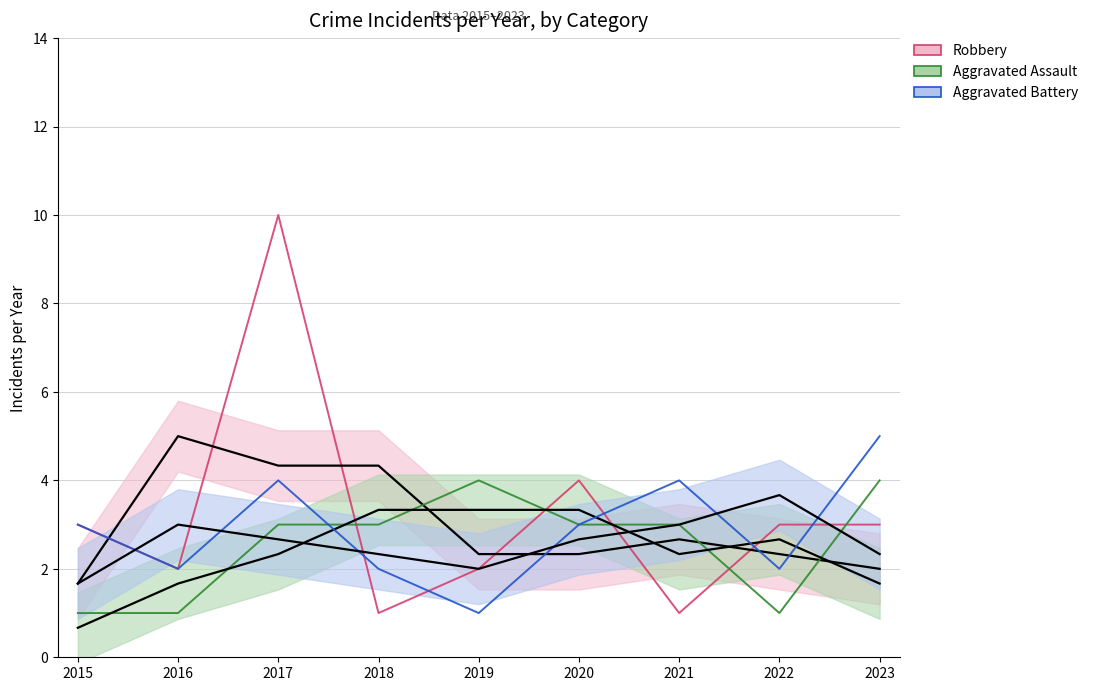

What is the value of the Robbery point at the 8th from the left?

3